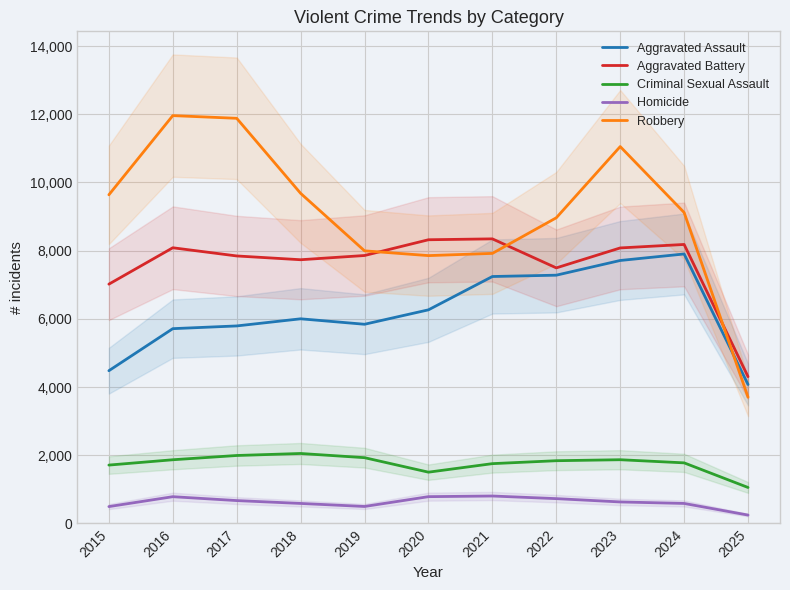

How many values in the Aggravated Assault series are below 6002?

5